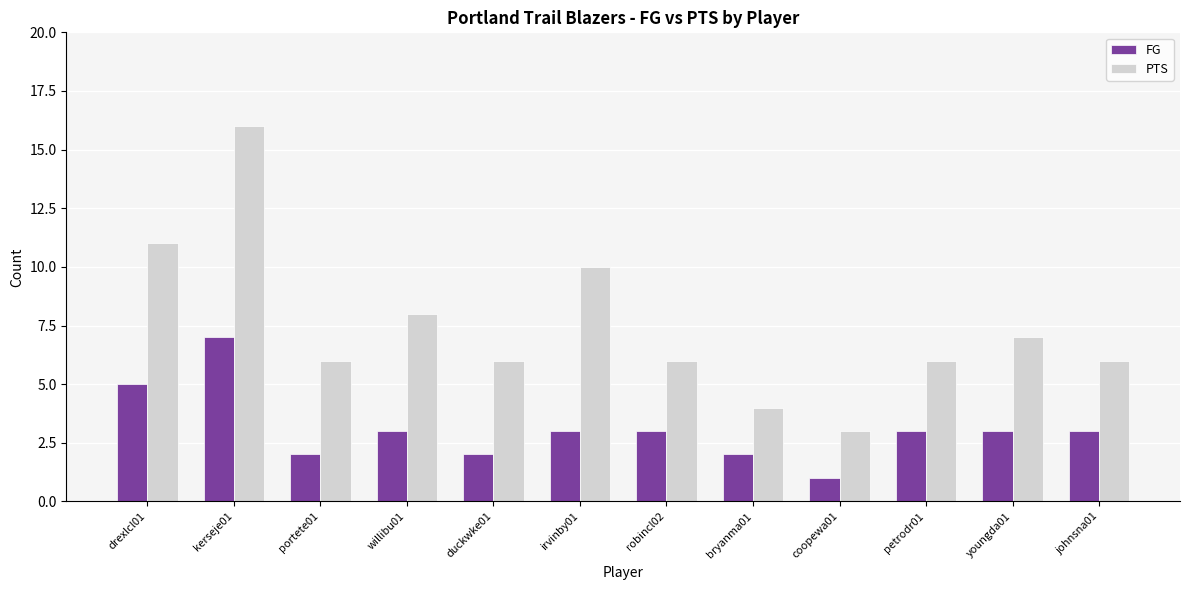

Count the number of categories in the chart.

12